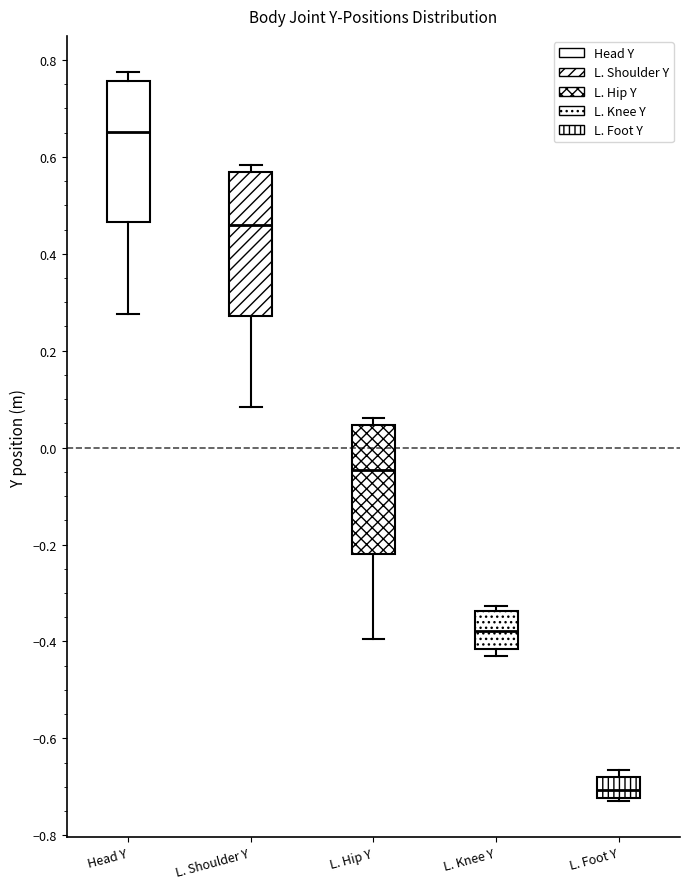

Reading left to right, read every box against the y-axis: the position of its median line, the range the box covers, and the ends of its whiskers. The values are not printed on the chart, so give them approximately, as read against the axis.

Head Y: median 0.66, box 0.46 to 0.76, whiskers 0.28 to 0.78
L. Shoulder Y: median 0.46, box 0.28 to 0.56, whiskers 0.08 to 0.58
L. Hip Y: median -0.04, box -0.22 to 0.04, whiskers -0.40 to 0.06
L. Knee Y: median -0.38, box -0.42 to -0.34, whiskers -0.42 (just below the box's lower edge) to -0.32
L. Foot Y: median -0.70, box -0.72 to -0.68, whiskers -0.72 to -0.66